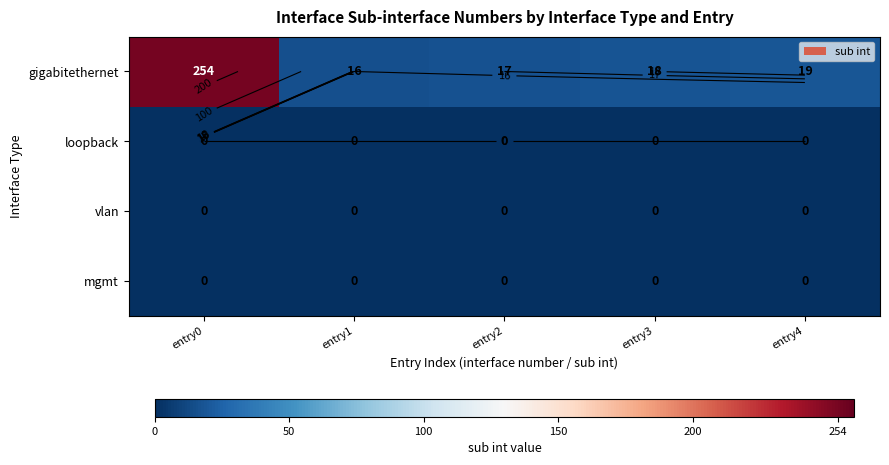

Which series has the largest range (max minus min)?

gigabitethernet